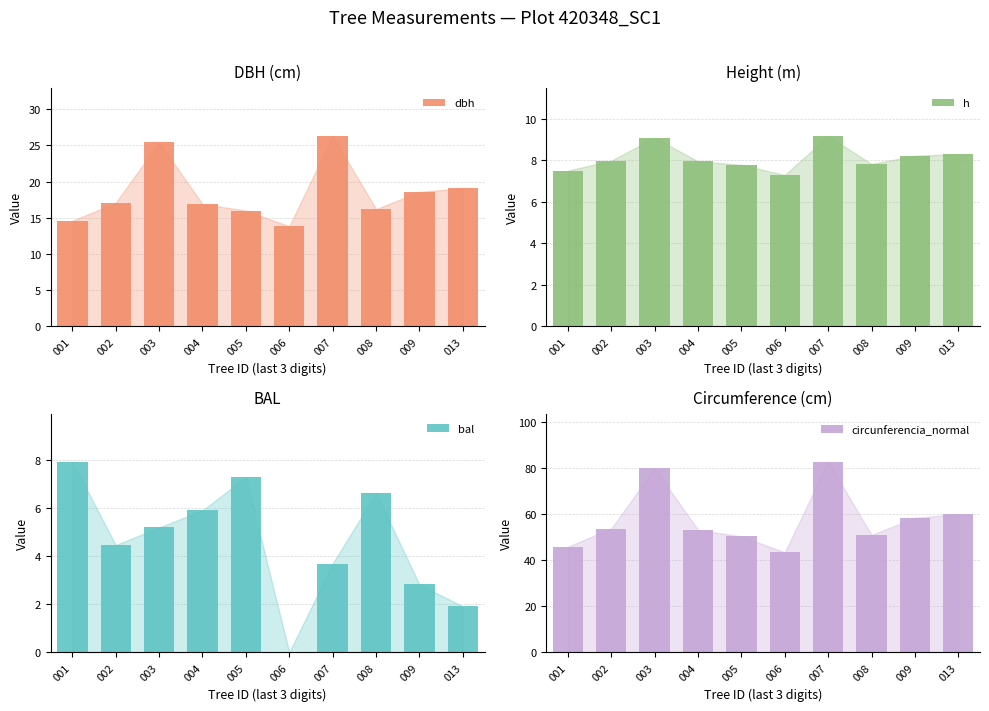

Rank the categories by h value from lowest to highest.

006, 001, 005, 008, 004, 002, 009, 013, 003, 007